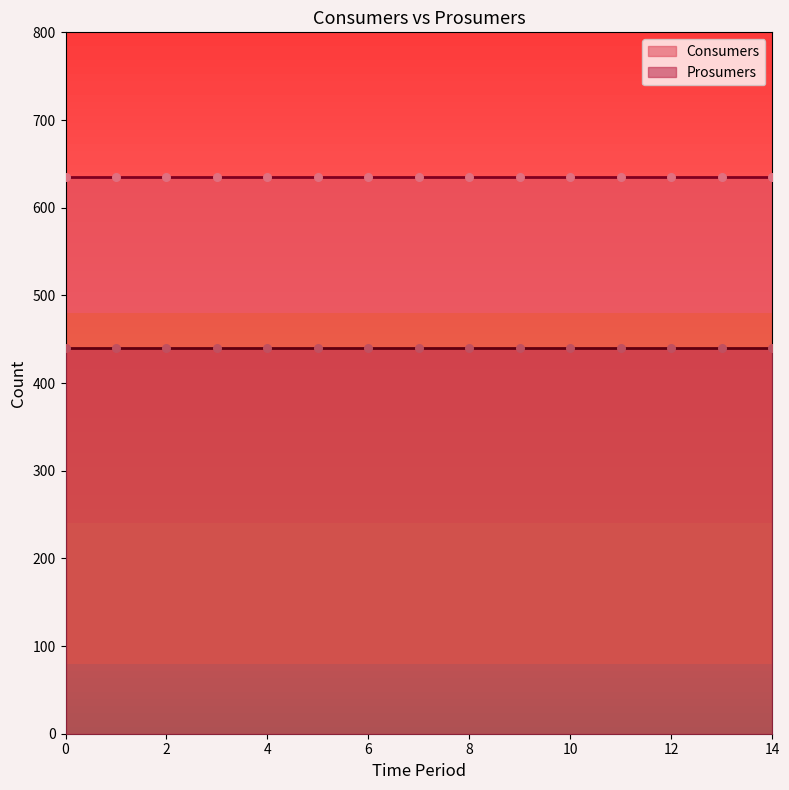

Which series has the widest spread of Y values?

Consumers